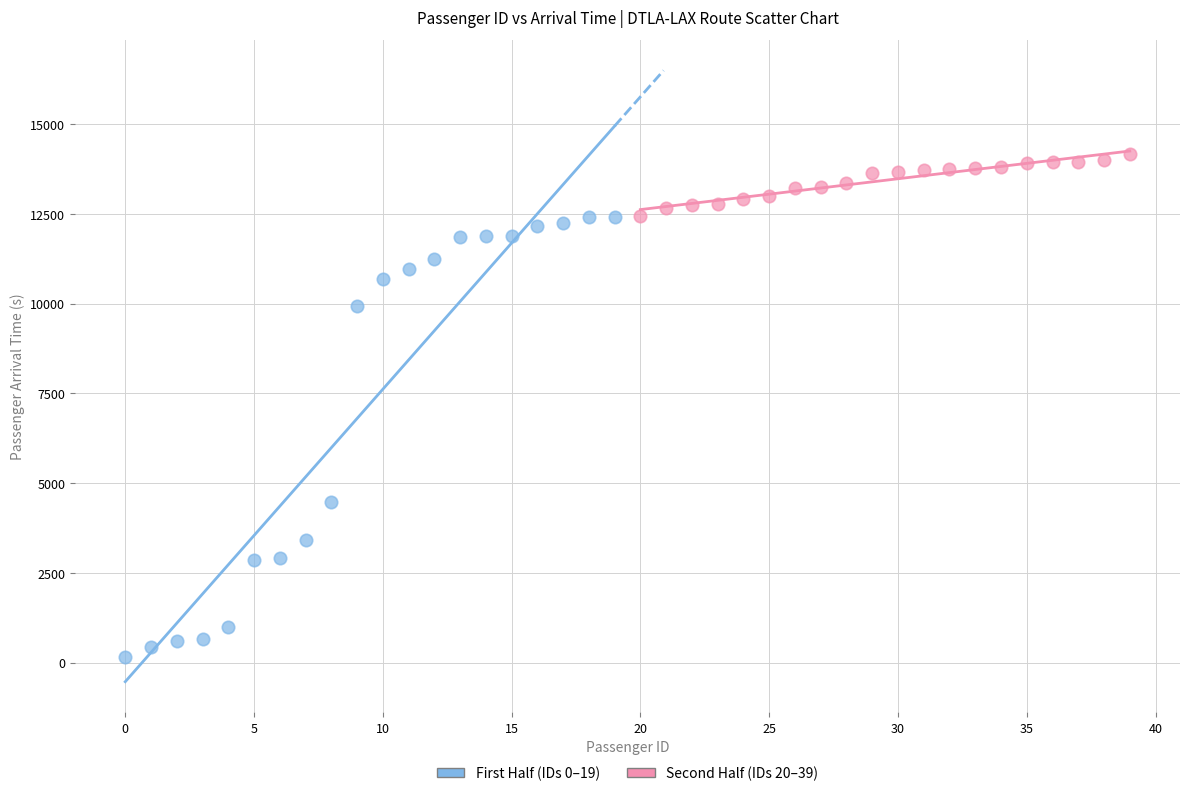

Which series reaches the minimum Y coordinate?

First Half (IDs 0–19)